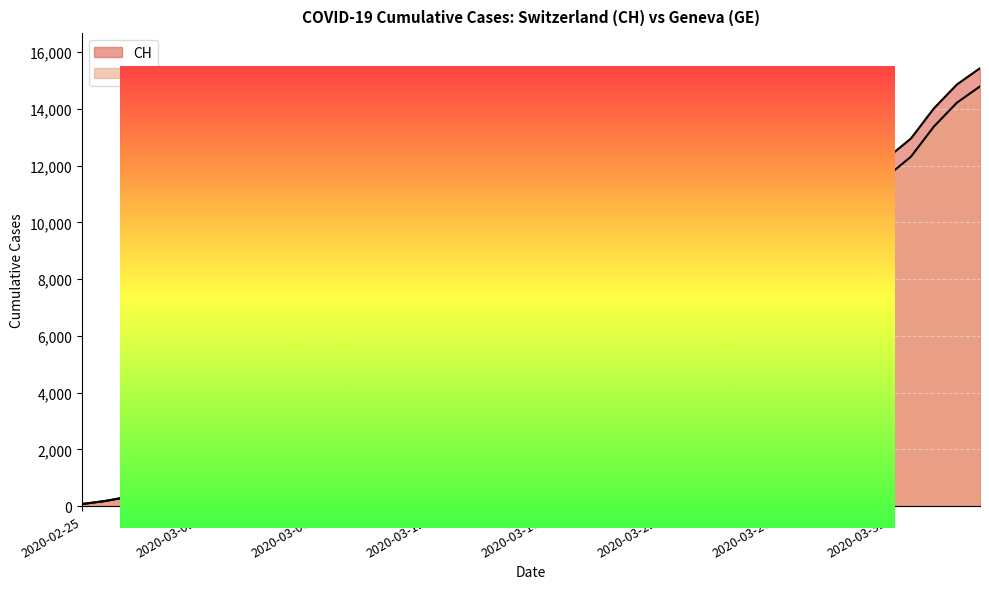

At which label does CH reach its peak?

2020-04-04